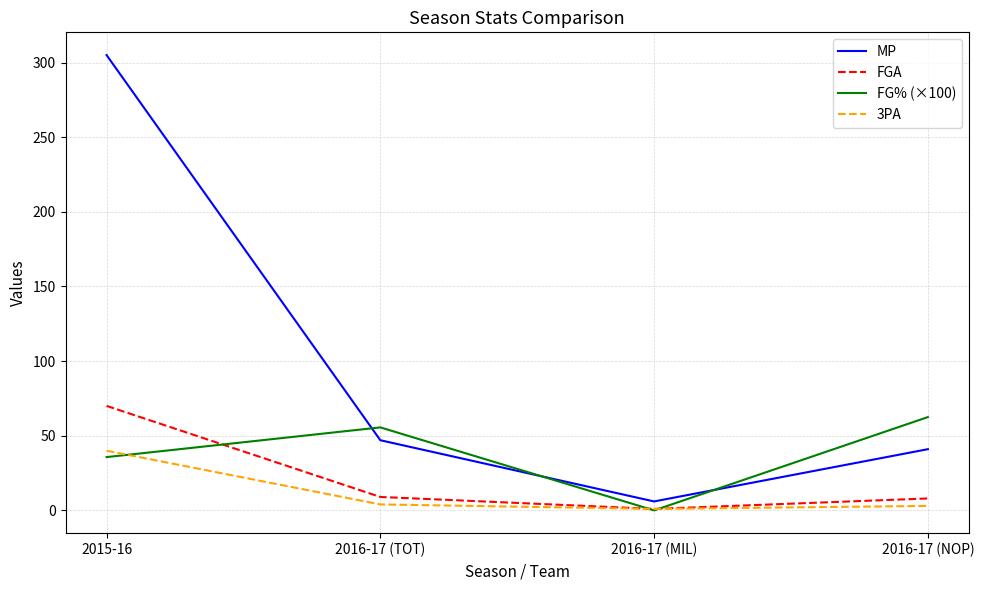

What is the sum of the FGA values at 2016-17 (NOP) and 2016-17 (MIL)?

9.0